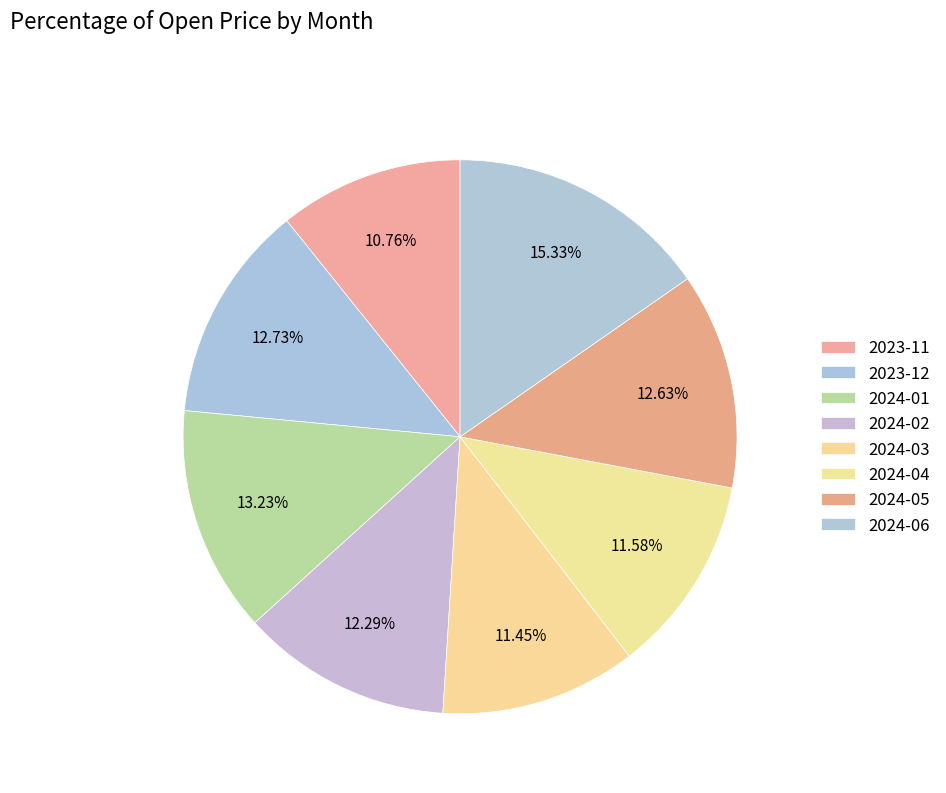

What is the change in value from 2024-01 to 2024-02?

-22.2